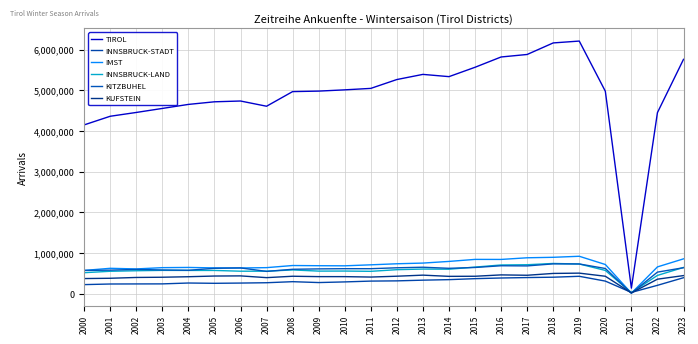

Which series has the largest range (max minus min)?

TIROL